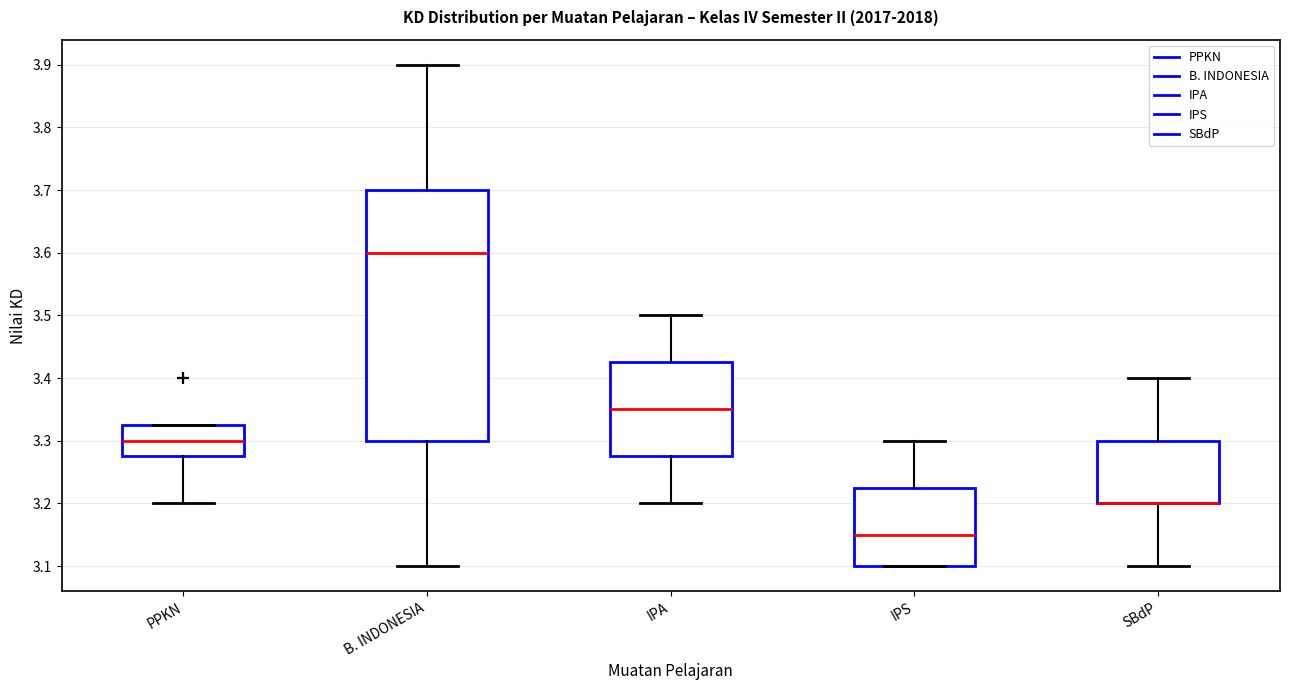

Where is the lower edge of the box for SBdP on the y-axis? The values are not printed on the chart, so give them approximately, as read against the axis.

3.20